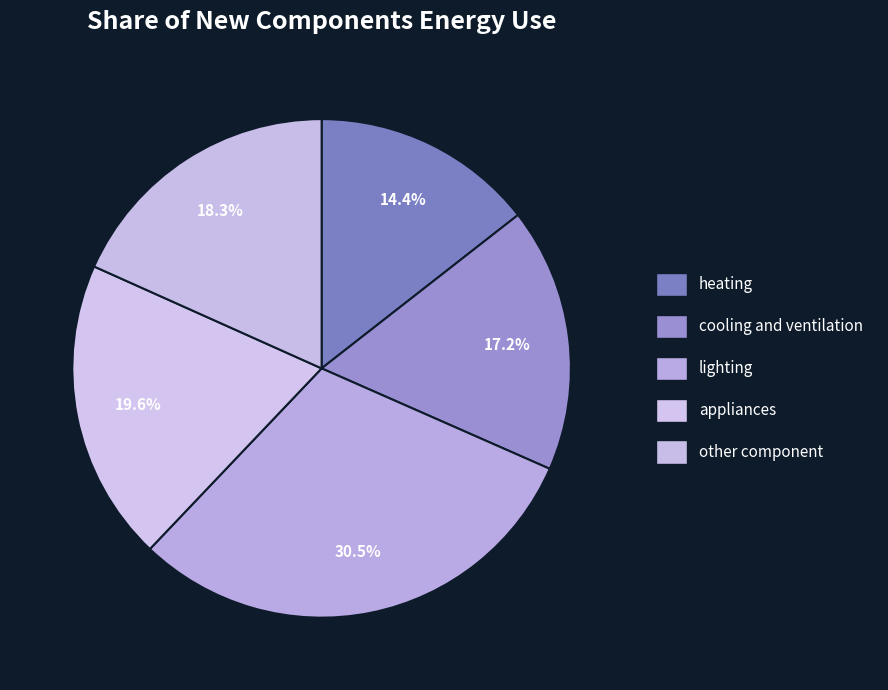

How many slices are in this pie chart?

5